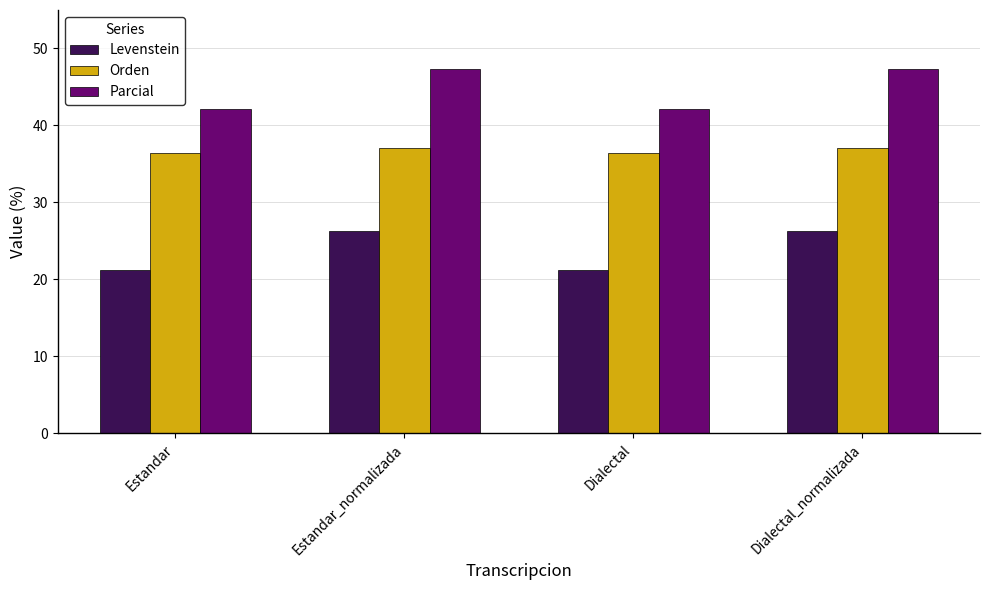

The value of Parcial at Estandar_normalizada is 67.0. True or false?

False